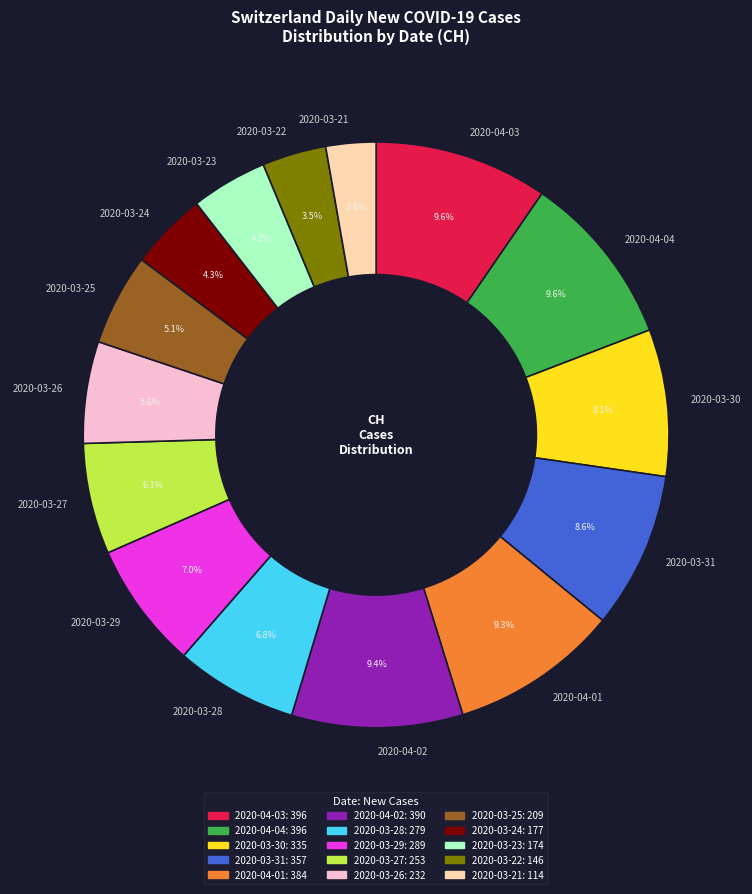

Between 2020-03-26 and 2020-03-25, which is larger?

2020-03-26